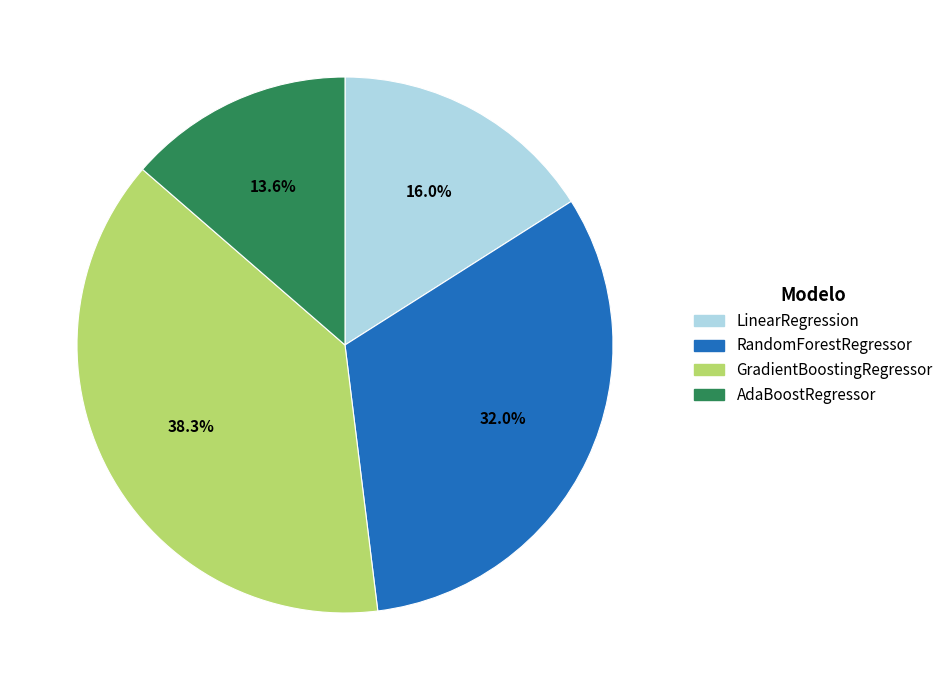

To the nearest percent, what percentage of the pie is AdaBoostRegressor?

14%